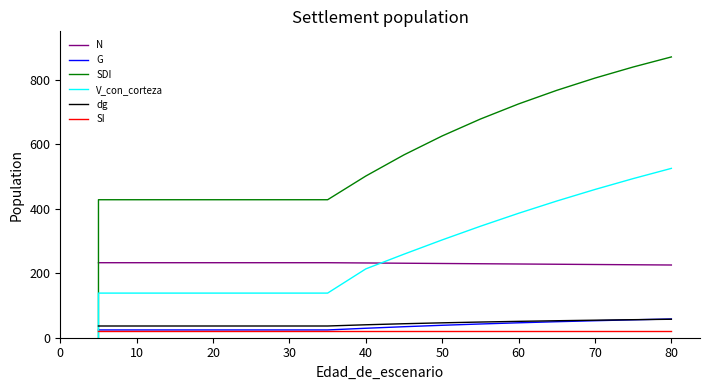

The value of N at 11 is 407.5. True or false?

False